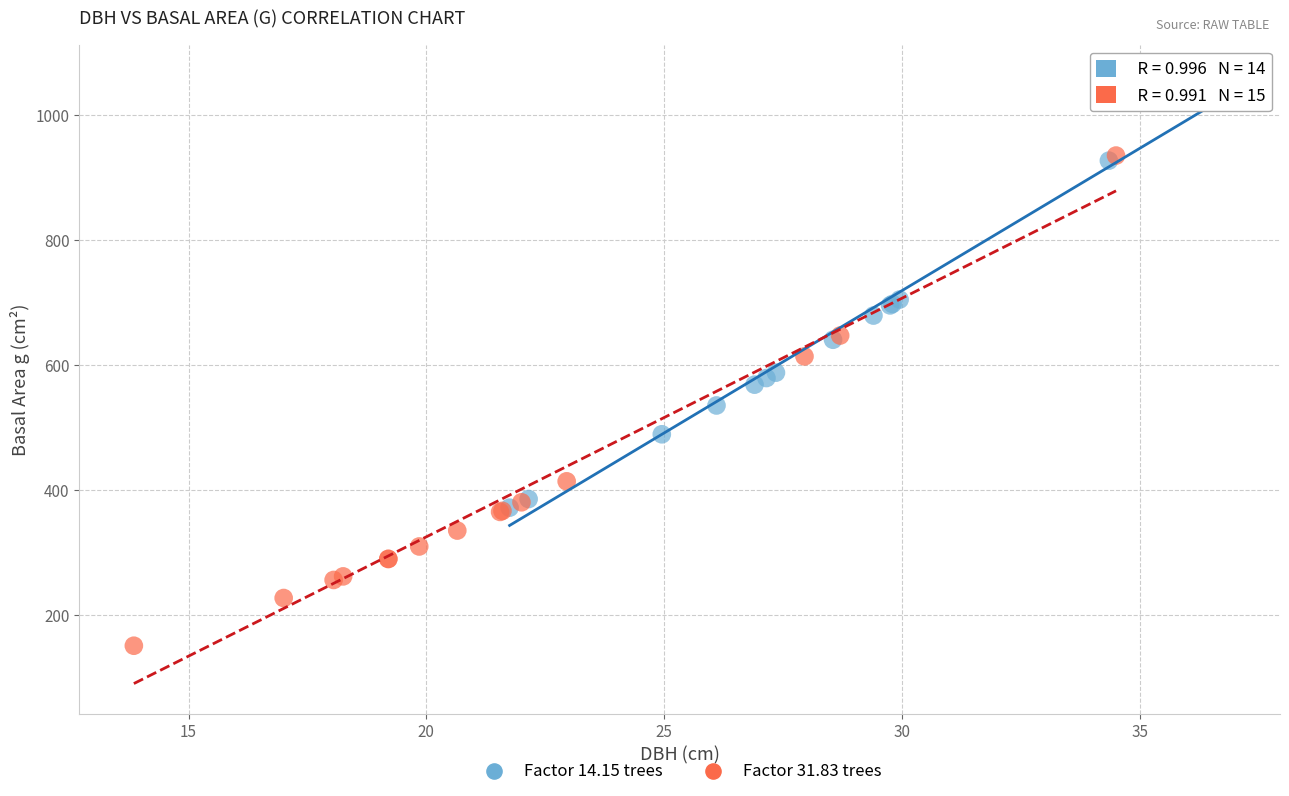

Which series contains the highest Y value?

Factor 14.15 trees